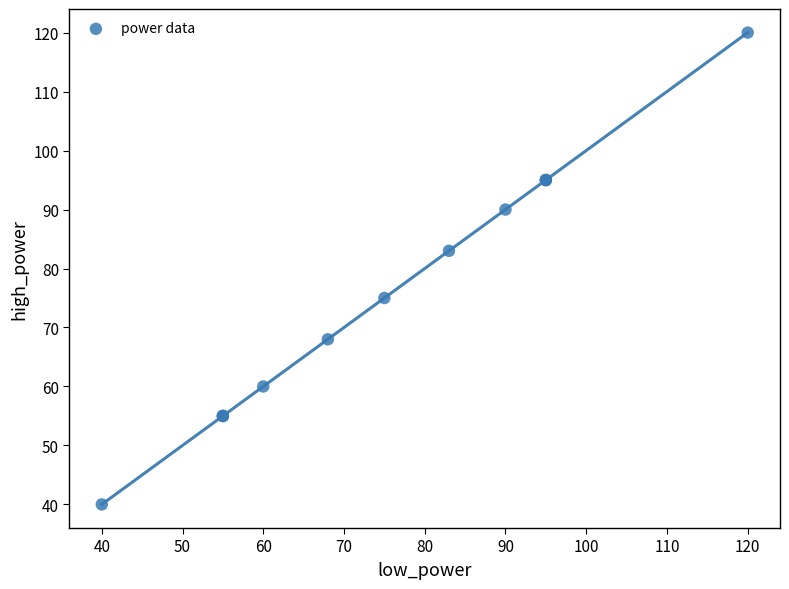

What Y value in the scatter plot is closest to 80?

83